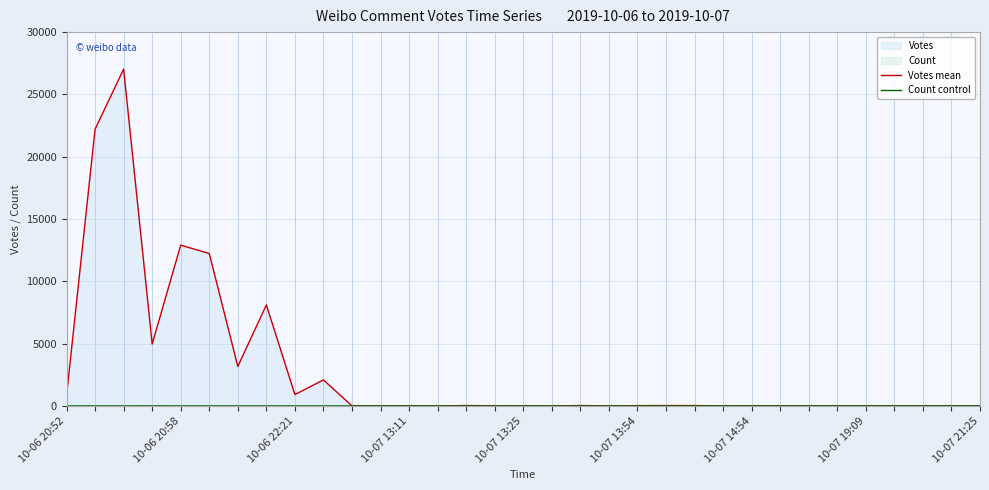

How many categories are shown in the chart?

33